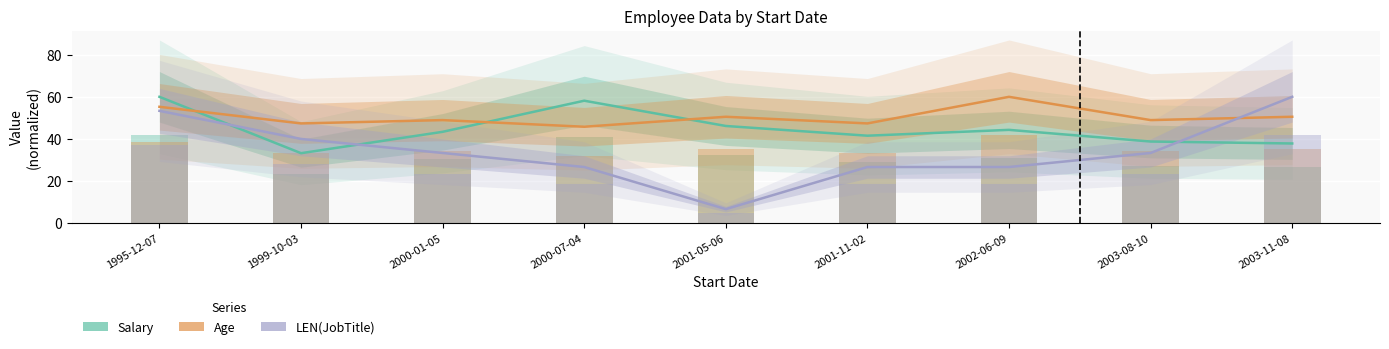

List the series in order of their overall mean, highest first.

Age, Salary, LEN(JobTitle)